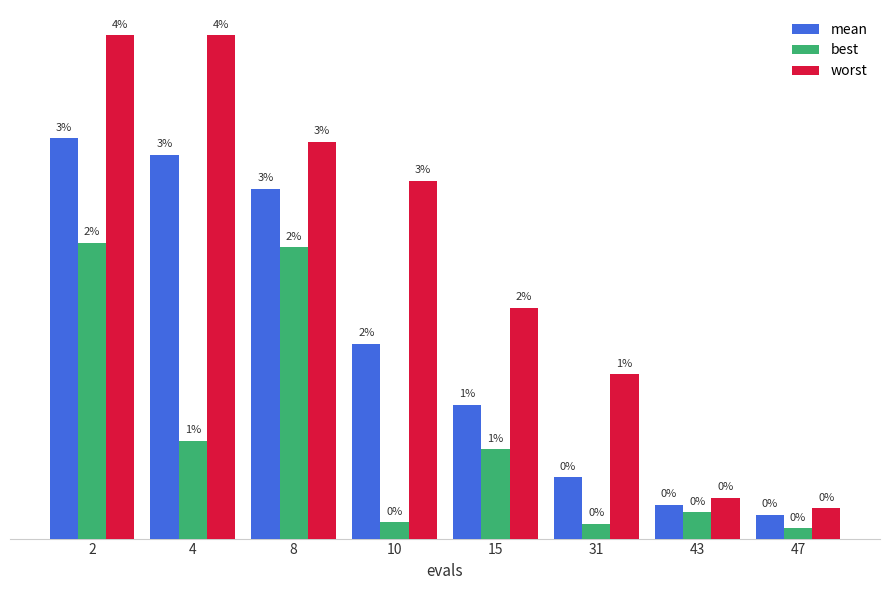

Which series has the largest total across all categories?

worst